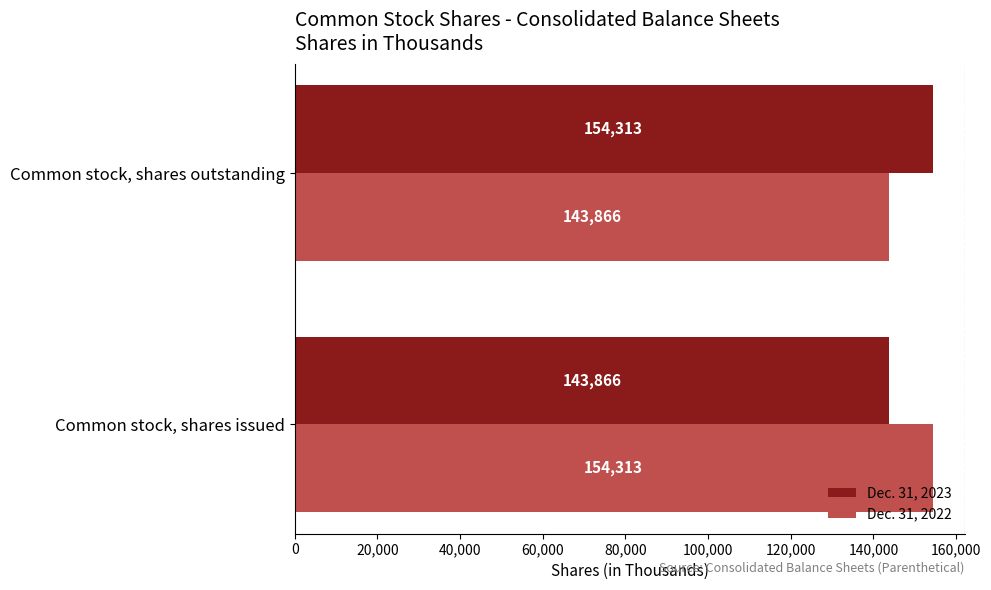

What is the spread (max minus min) of values at Common stock, shares outstanding?

10447